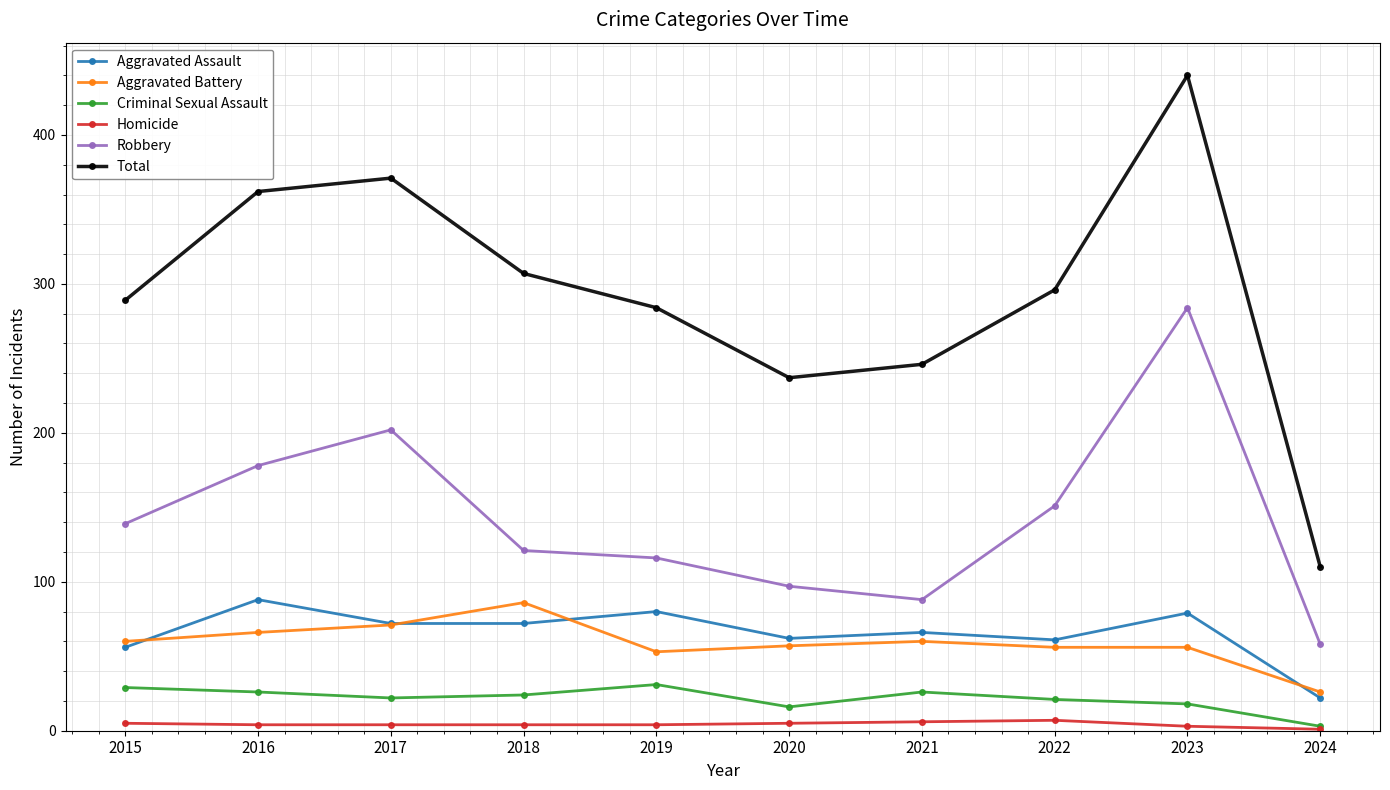

How many interior local valleys does the Robbery series have?

1